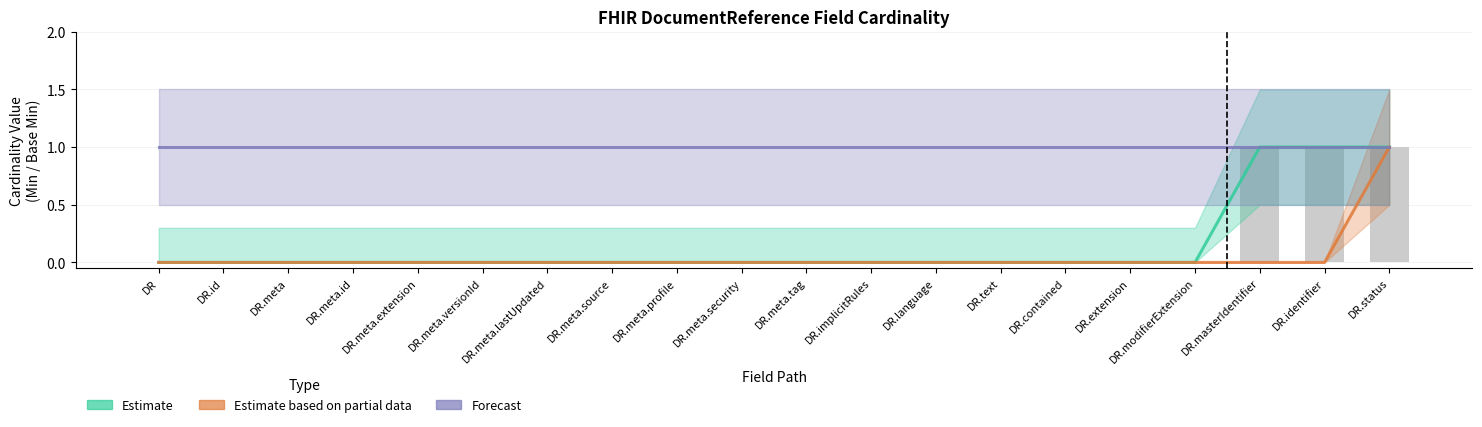

What is the label of the 6th bar from the left?

DR.meta.versionId